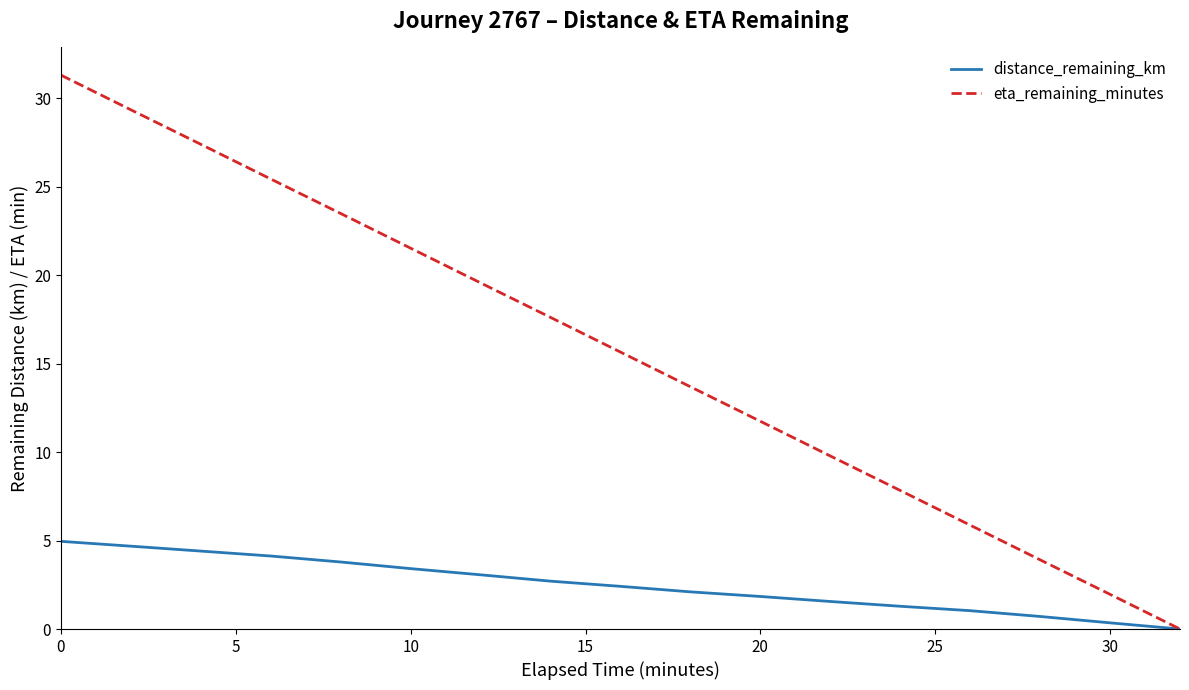

Does the chart display data point markers on the line(s)?

No